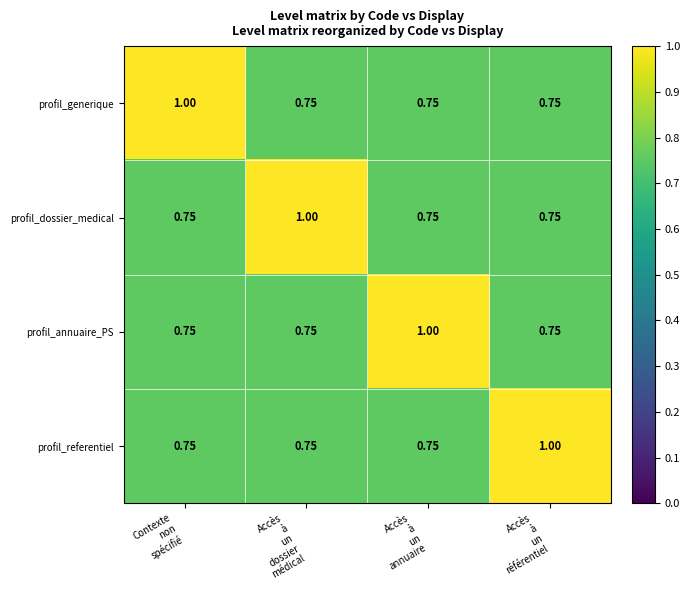

Count the number of categories in the chart.

4